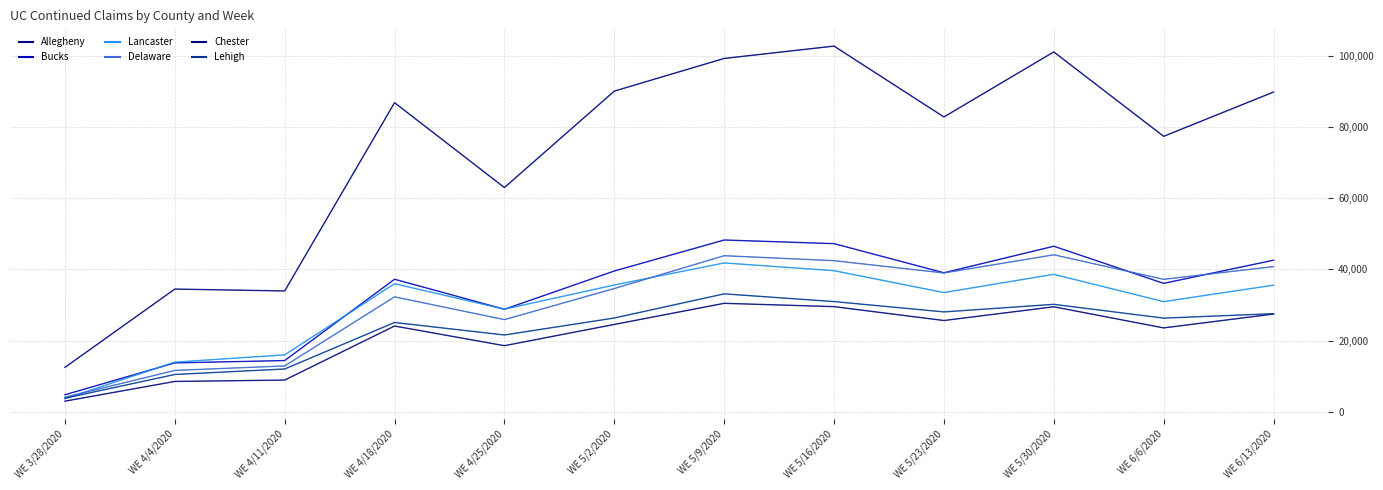

Does the chart have visible grid lines?

Yes